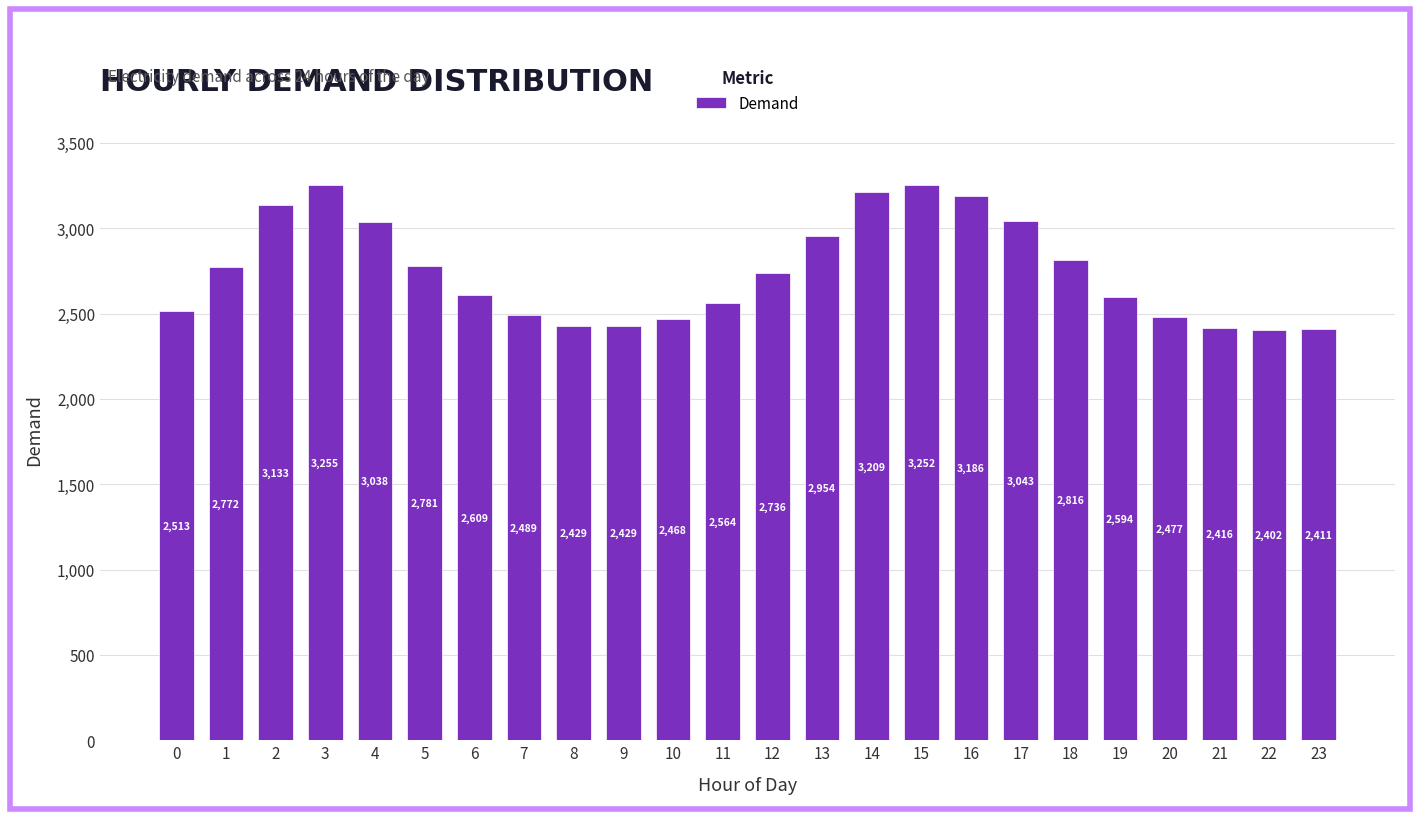

Which has a higher value, 3 or 5?

3